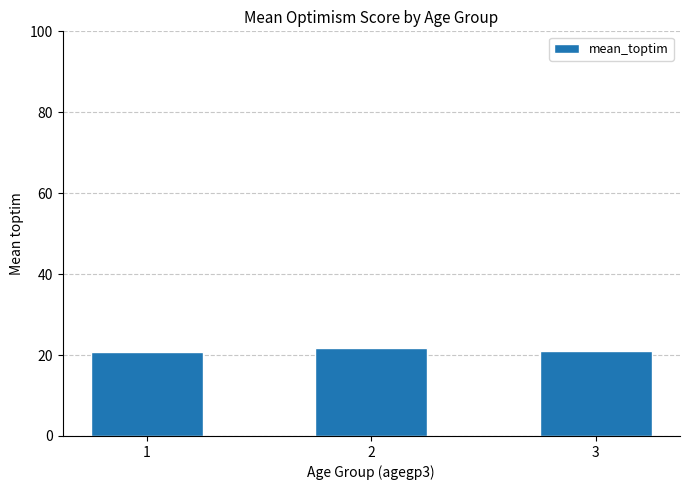

Is it true that the value at 2 is 21.8?

True